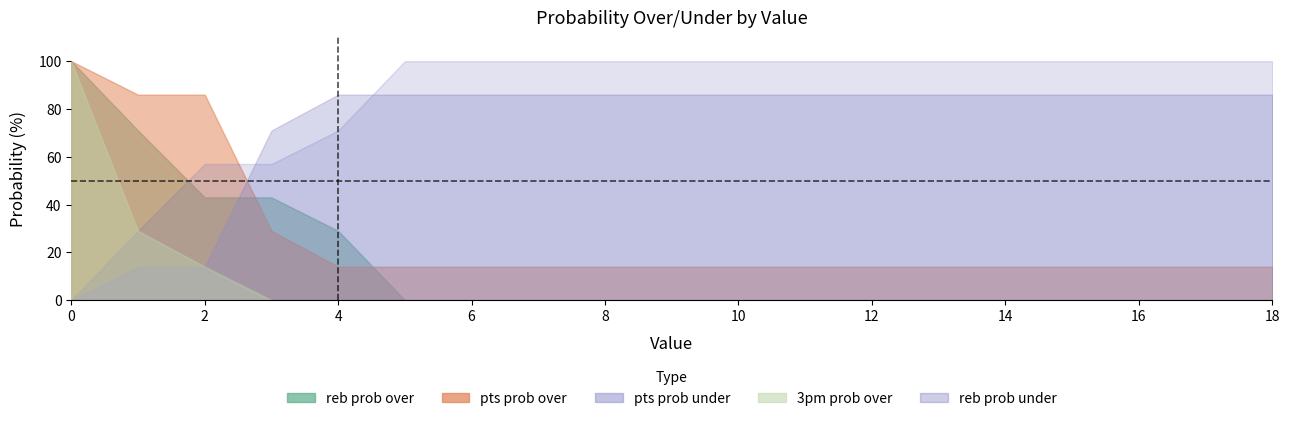

The 3pm prob over series shows 0 at 6. True or false?

True